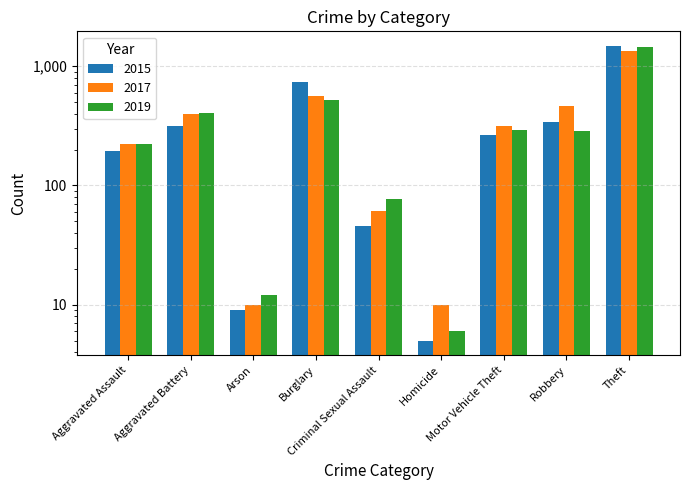

Which label corresponds to the smallest value in the chart?

Homicide